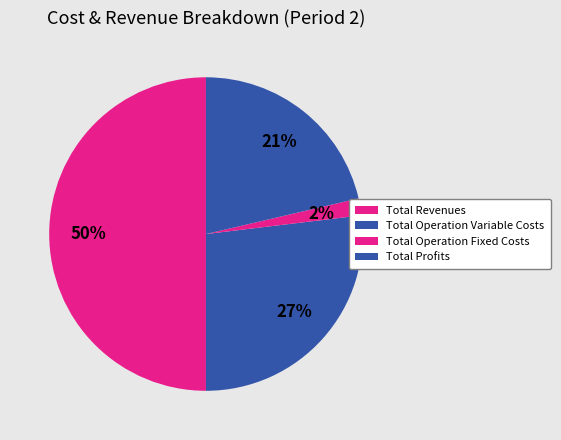

How many segments does this pie chart have?

4